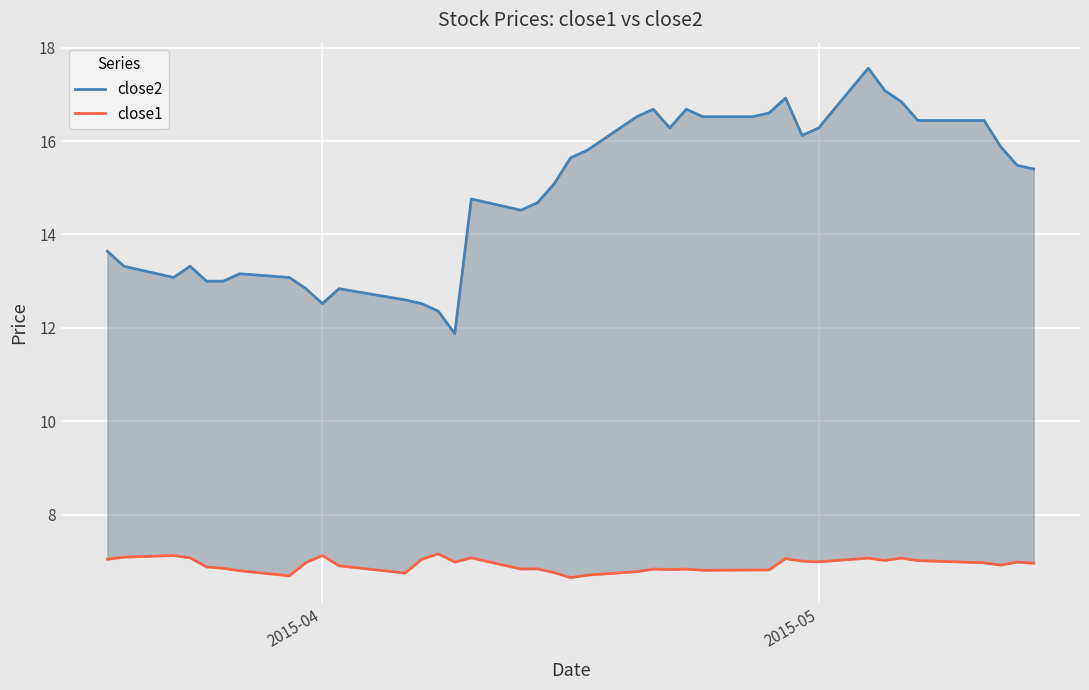

How many lines are shown in the chart?

2